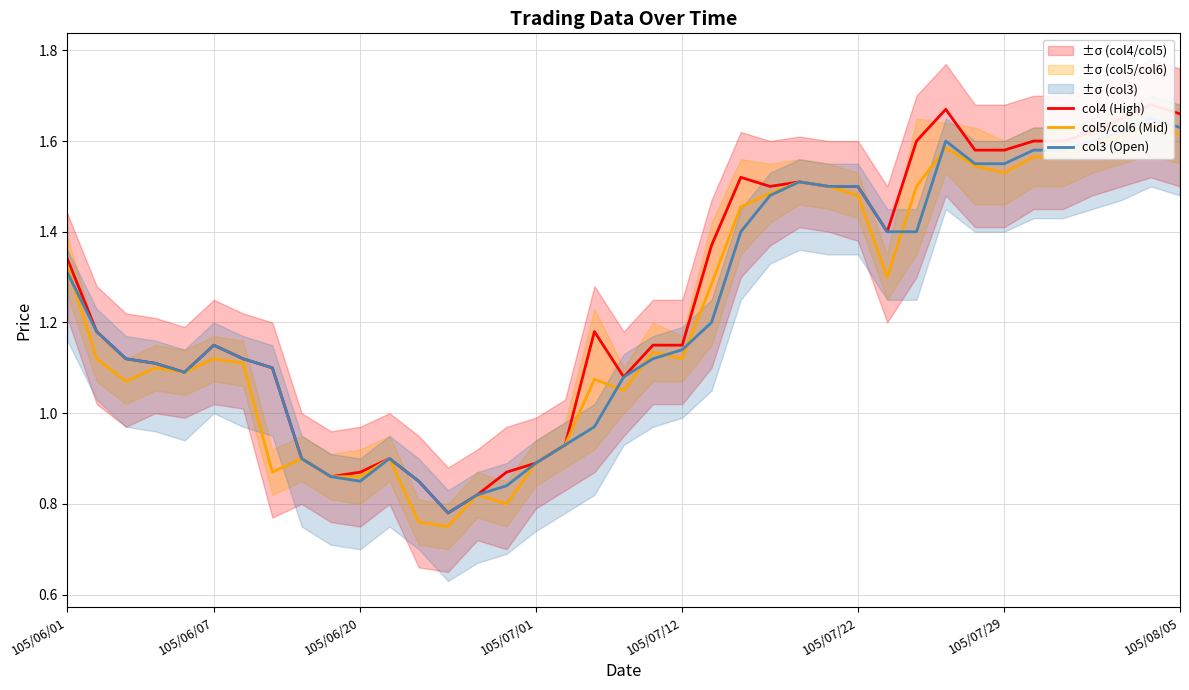

Is the value of col3 (Open) at 12 greater than the value of col4 (High) at 23?

No